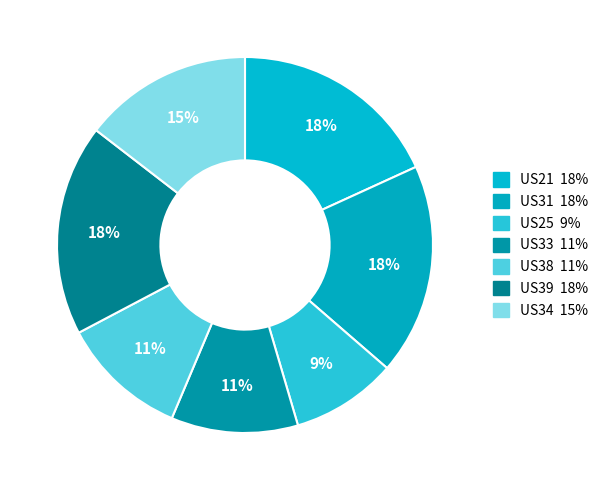

Does any single category account for the majority?

No